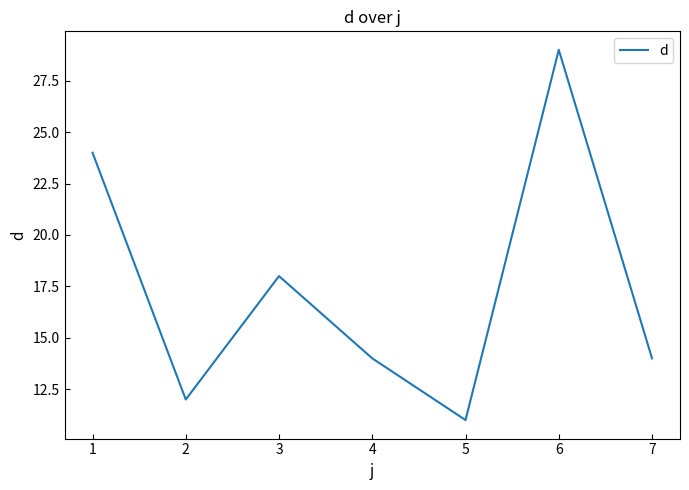

True or false: the data shows 17 at 5.

False